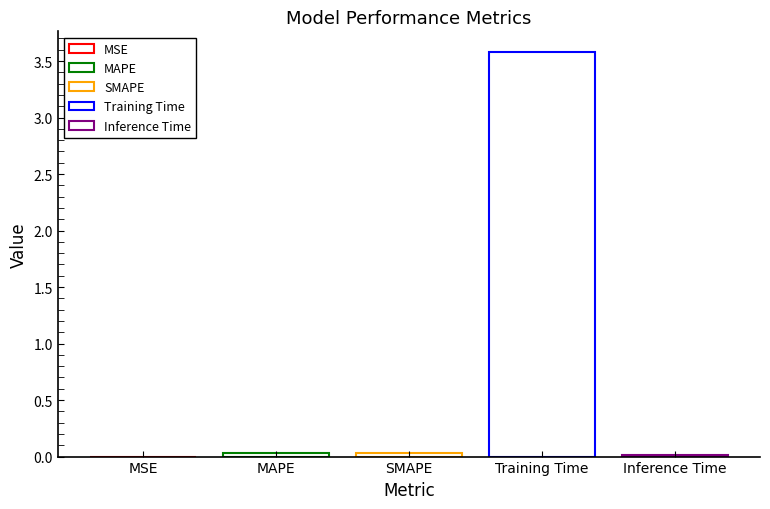

Count the number of categories in the chart.

1